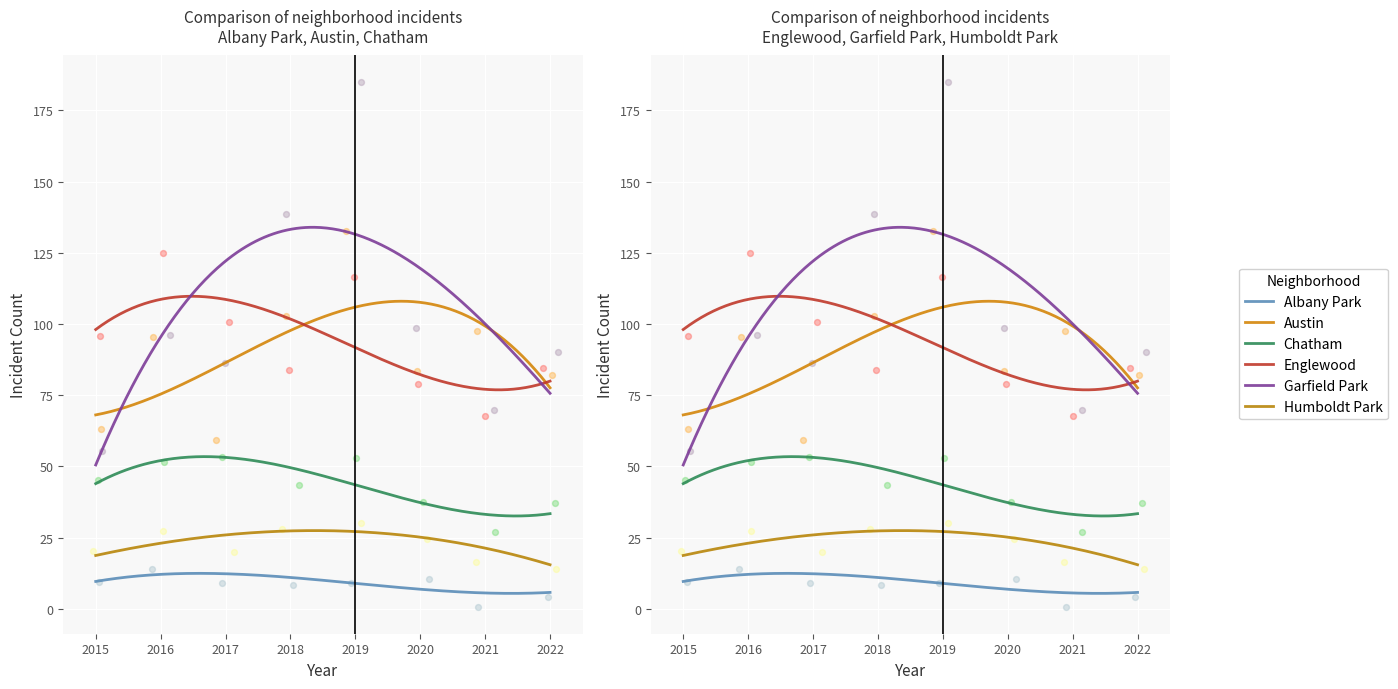

At how many categories does at least one series exceed 80?

8